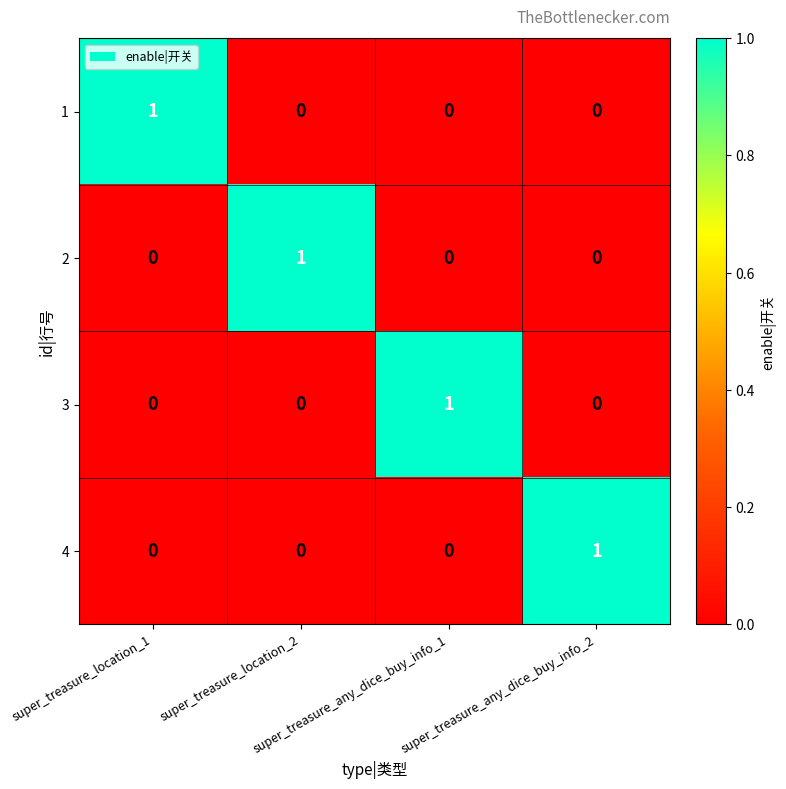

At how many categories does at least one series exceed 0?

4